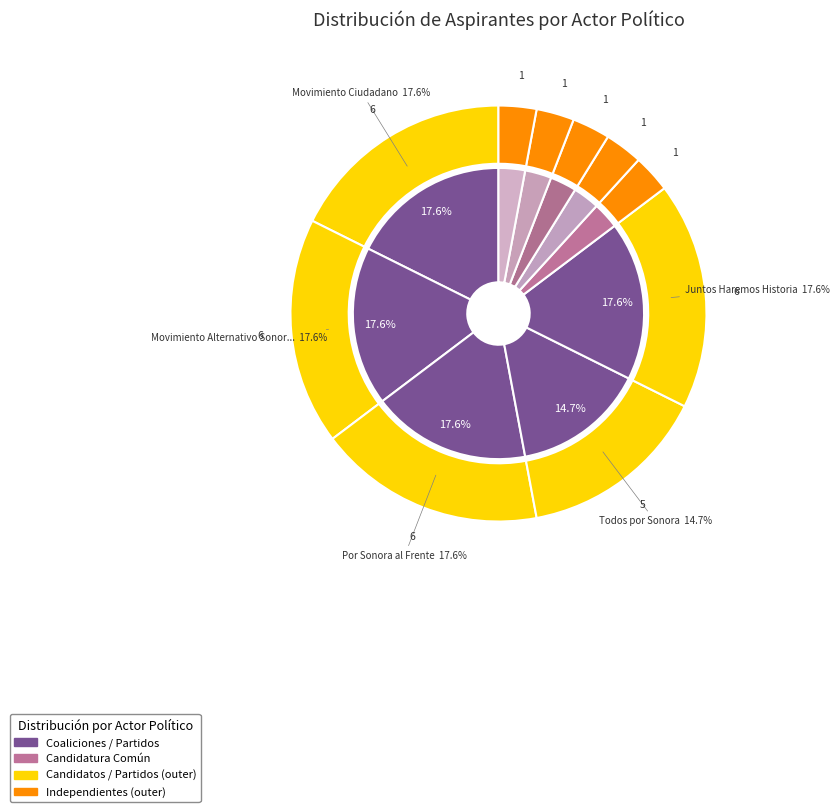

Which category has the smallest portion of the pie?

Candidatura Común - (PRI-NA-PVEM)